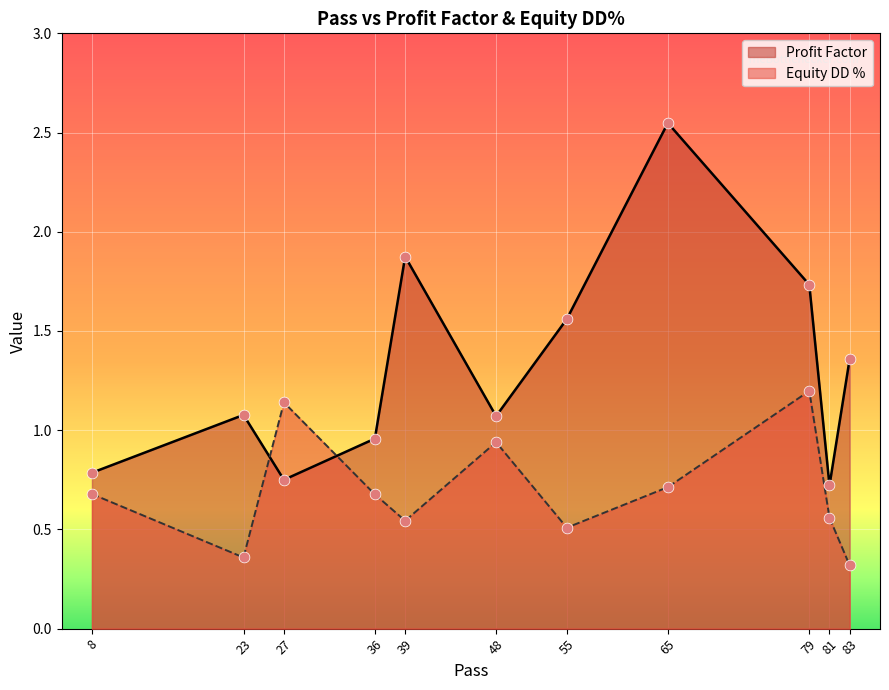

Which series contains the highest Y value?

Profit Factor